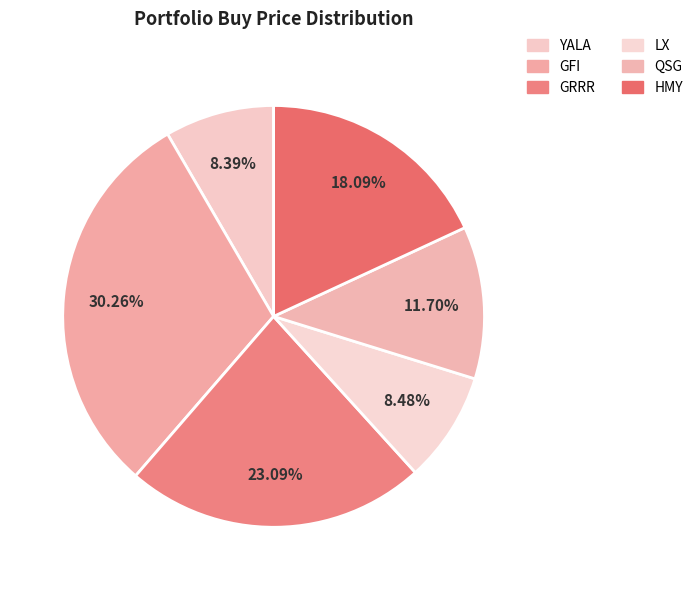

Which slice is the smallest?

YALA